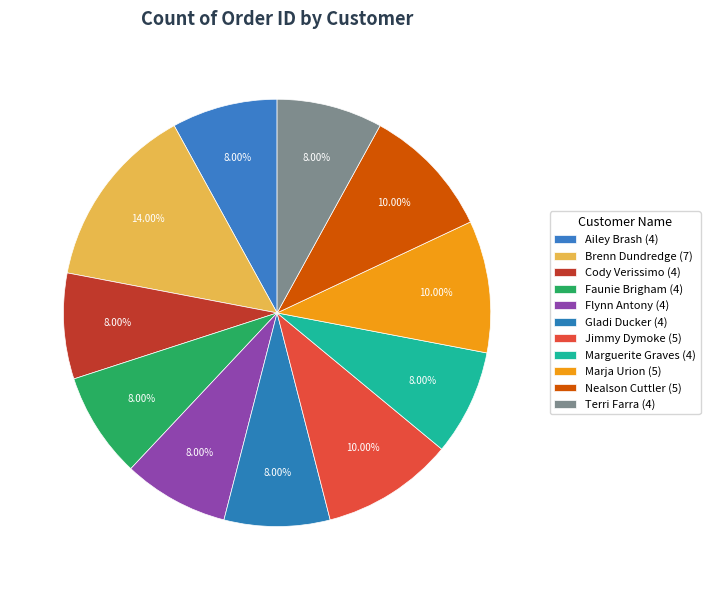

Combined, do Ailey Brash and Marguerite Graves account for over 50%?

No